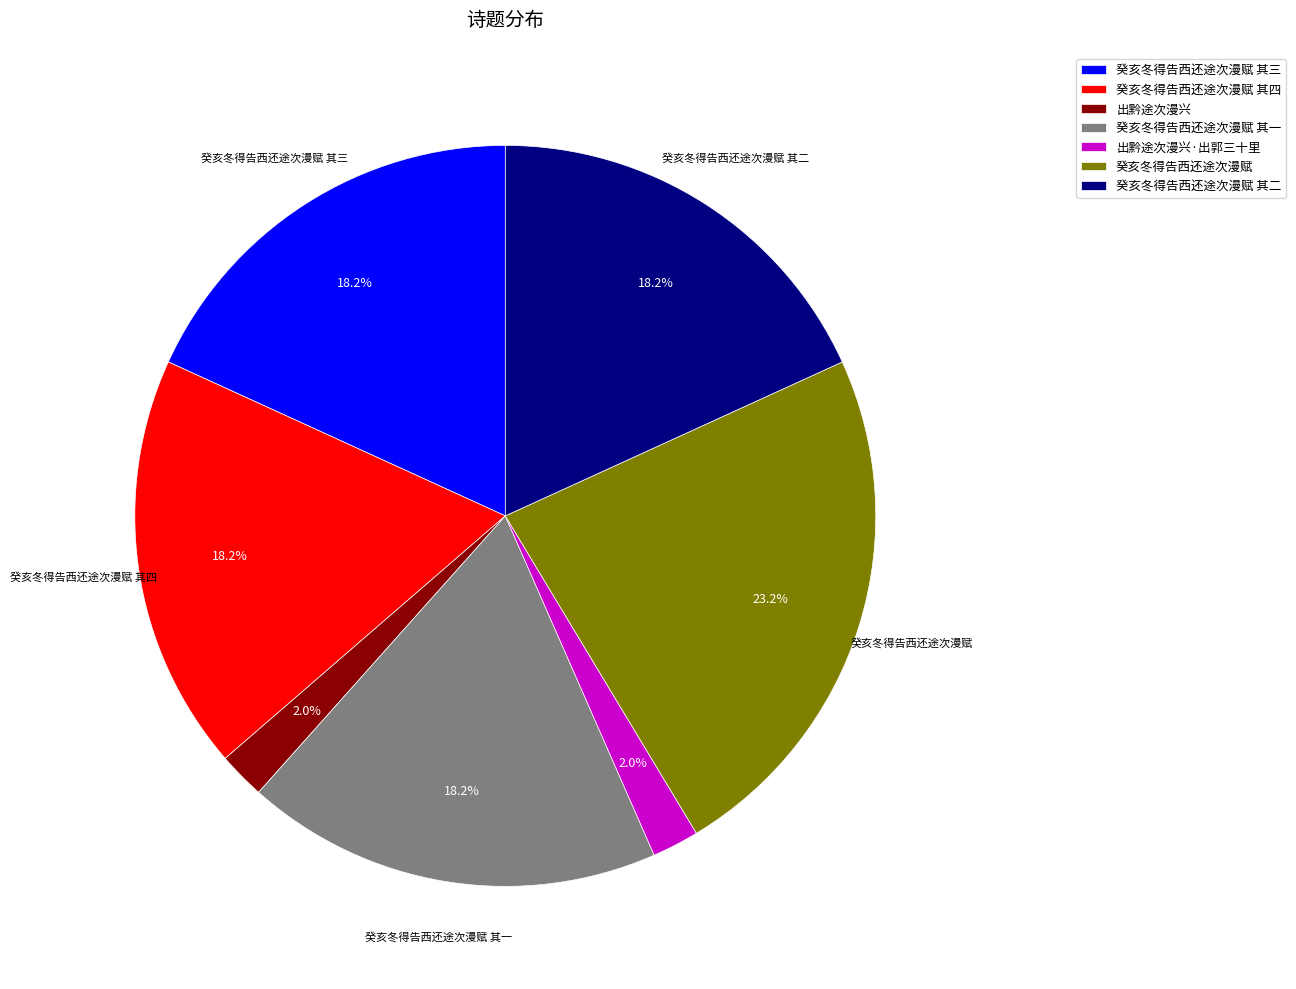

Which slice is the largest?

癸亥冬得告西还途次漫赋